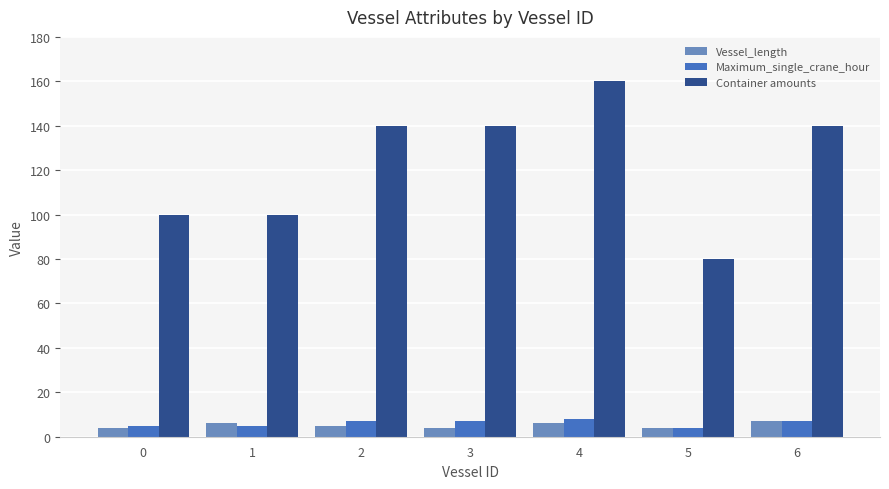

Is it true that Container amounts equals 30 at 0?

False